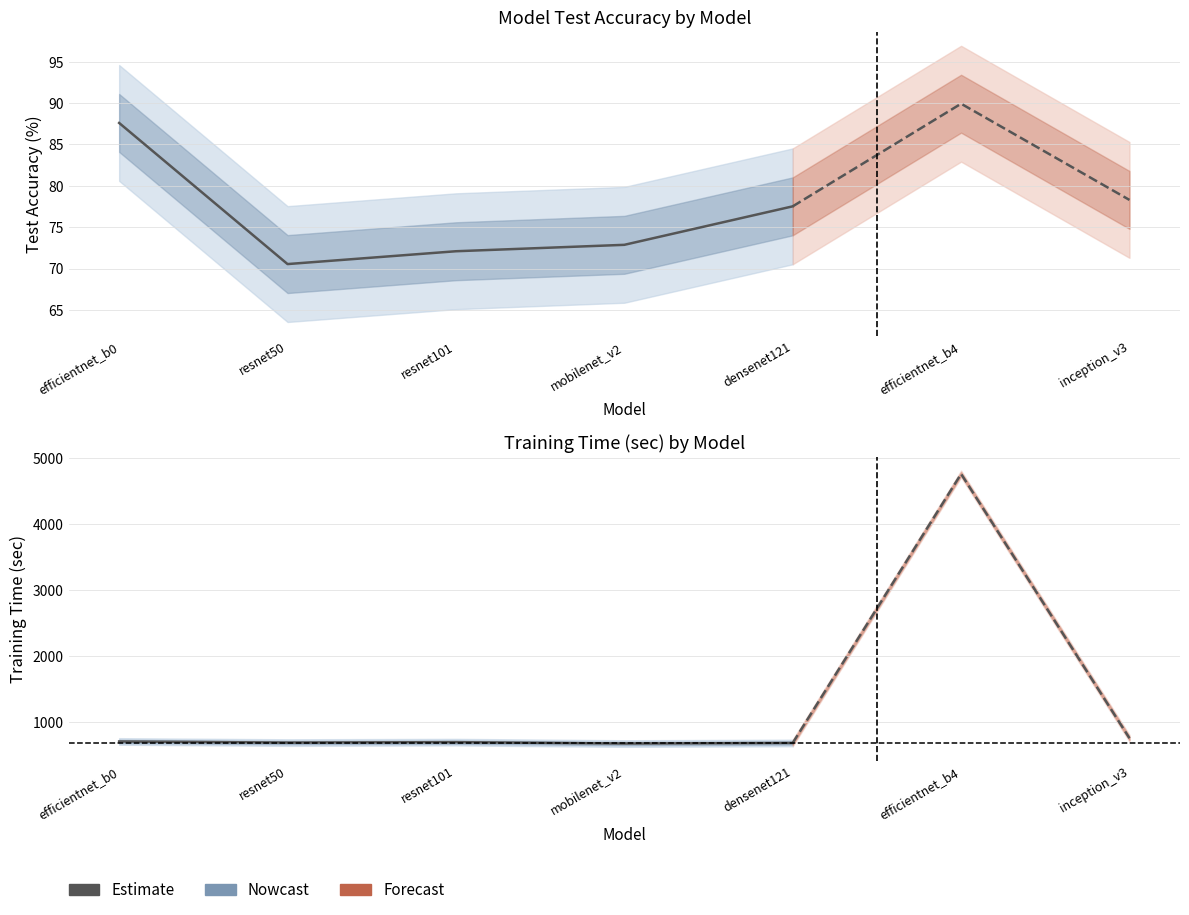

Between mobilenet_v2 and efficientnet_b0, which is larger?

efficientnet_b0